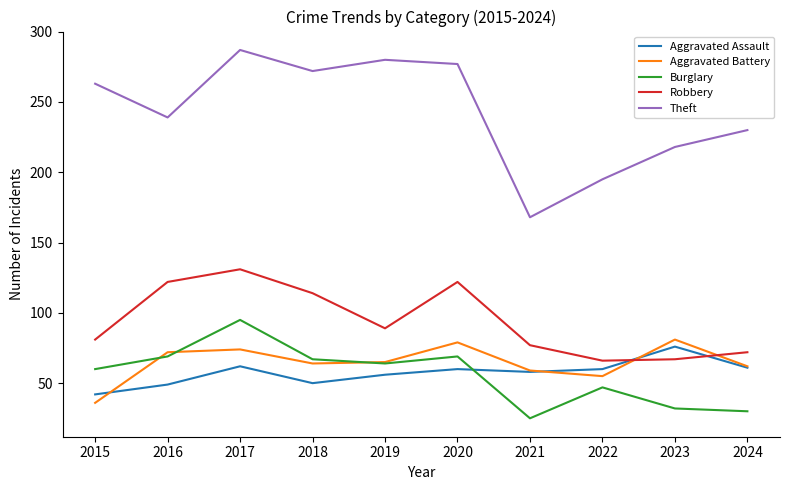

What is the maximum value shown in the chart?

287